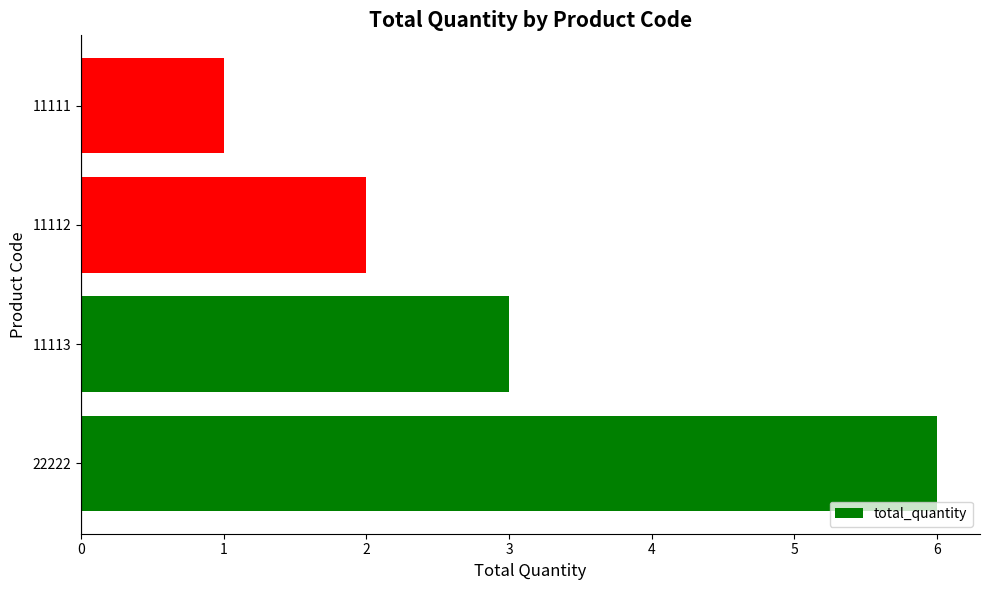

The chart shows a value of 3 at 11113. True or false?

True